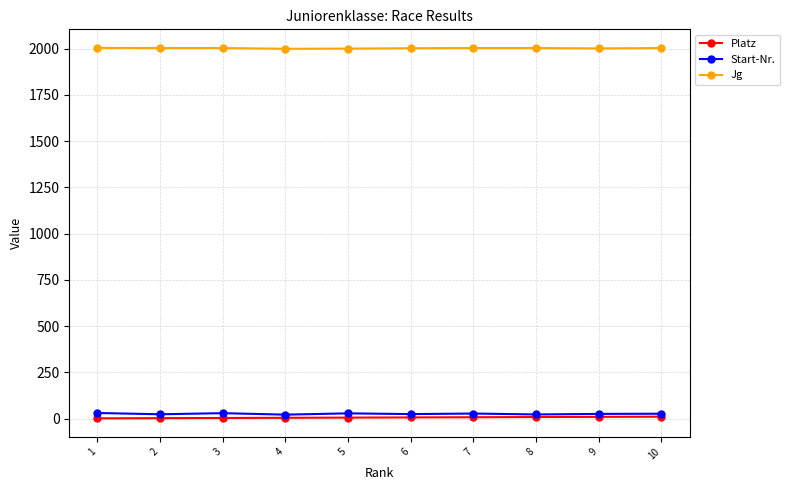

What are all the series names shown in the legend?

Platz, Start-Nr., Jg